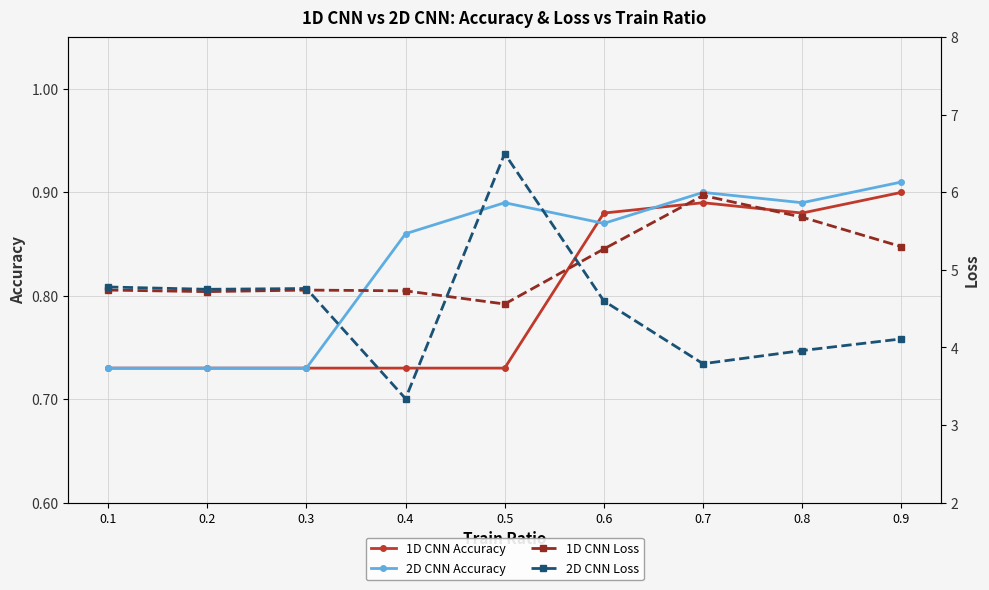

How many lines are shown in the chart?

4